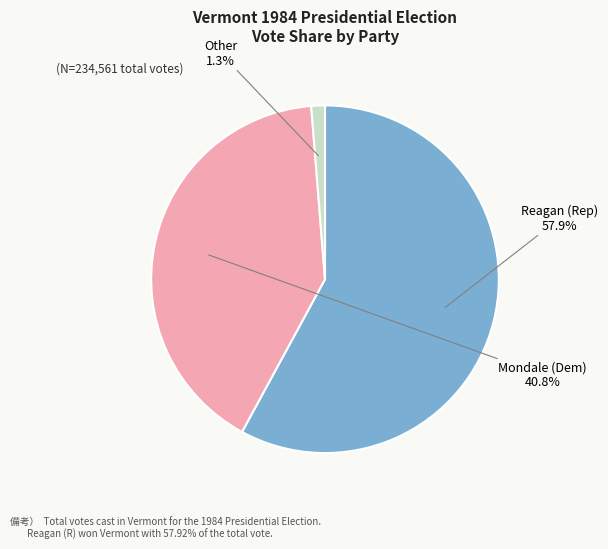

Do Other and Mondale (Dem) together represent more than half of the pie?

No